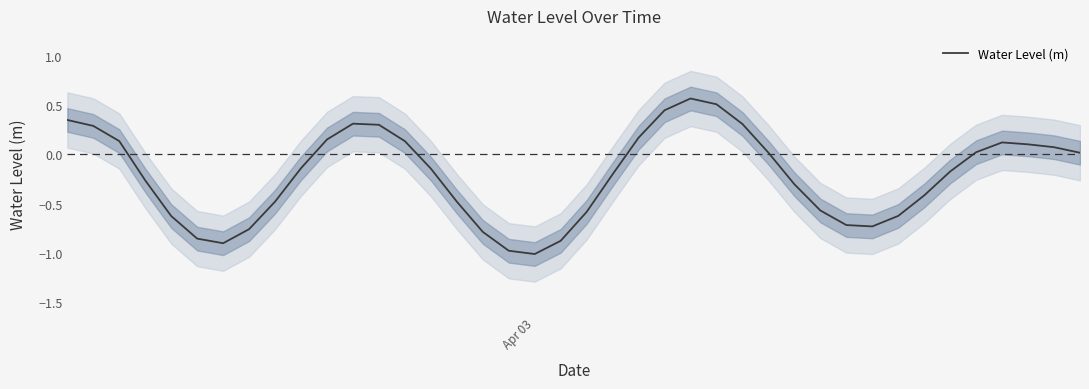

What is the minimum value for Water Level (m)?

-1.0